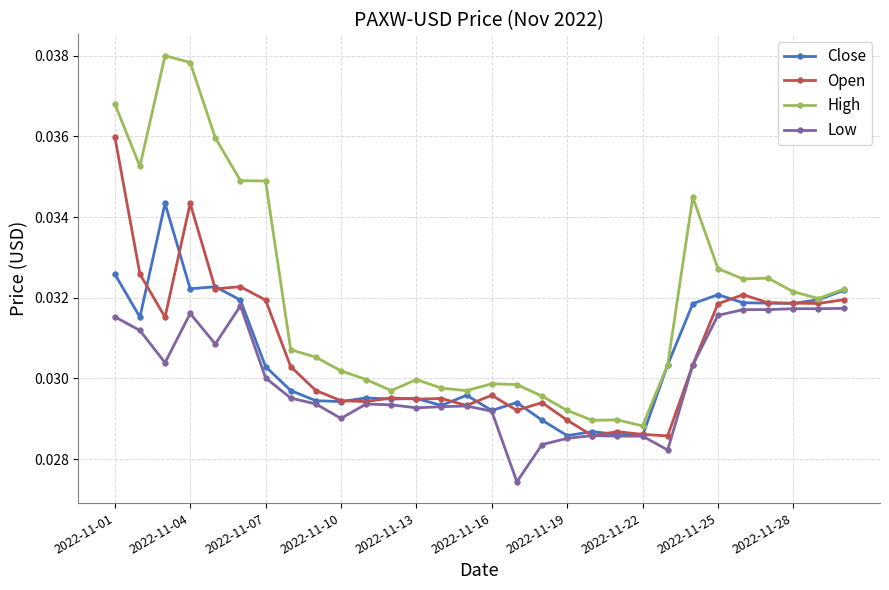

List the series in order of their peak value, highest first.

High, Open, Close, Low